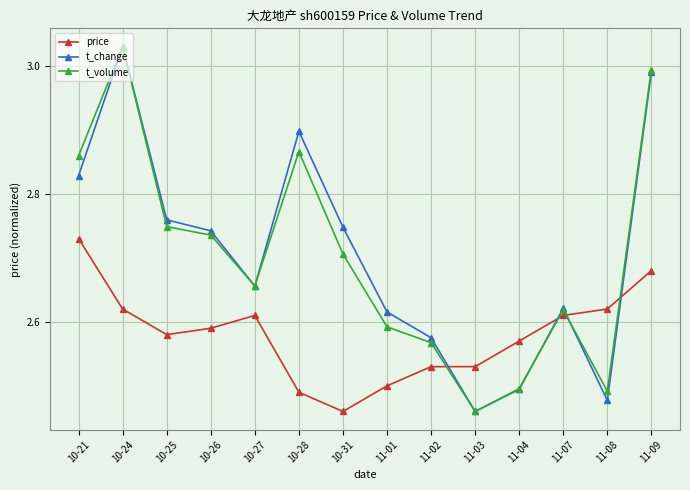

True or false: price has more than 0 interior local peaks.

True